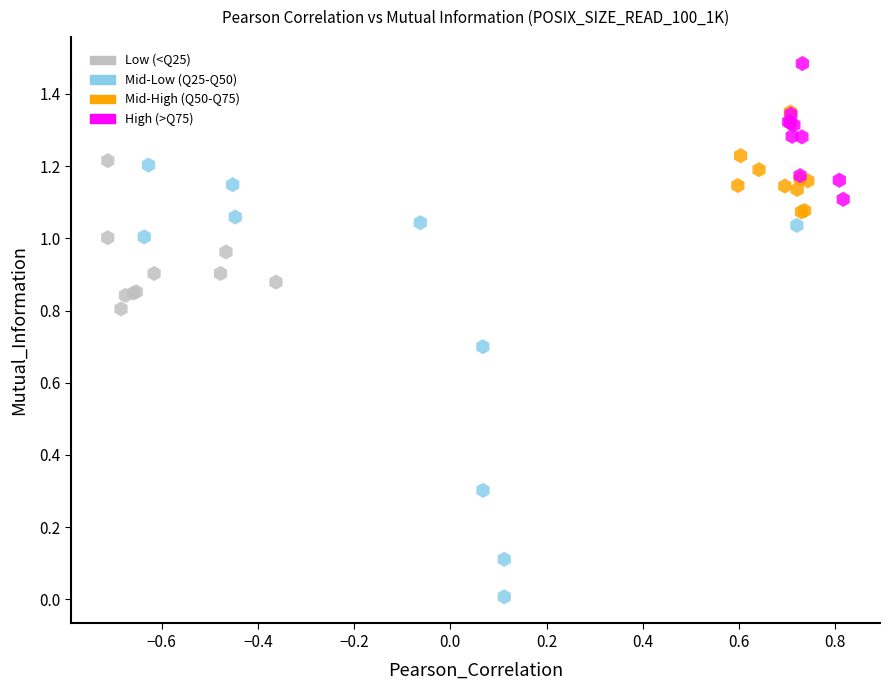

Which series contains the highest Y value?

High (>Q75)